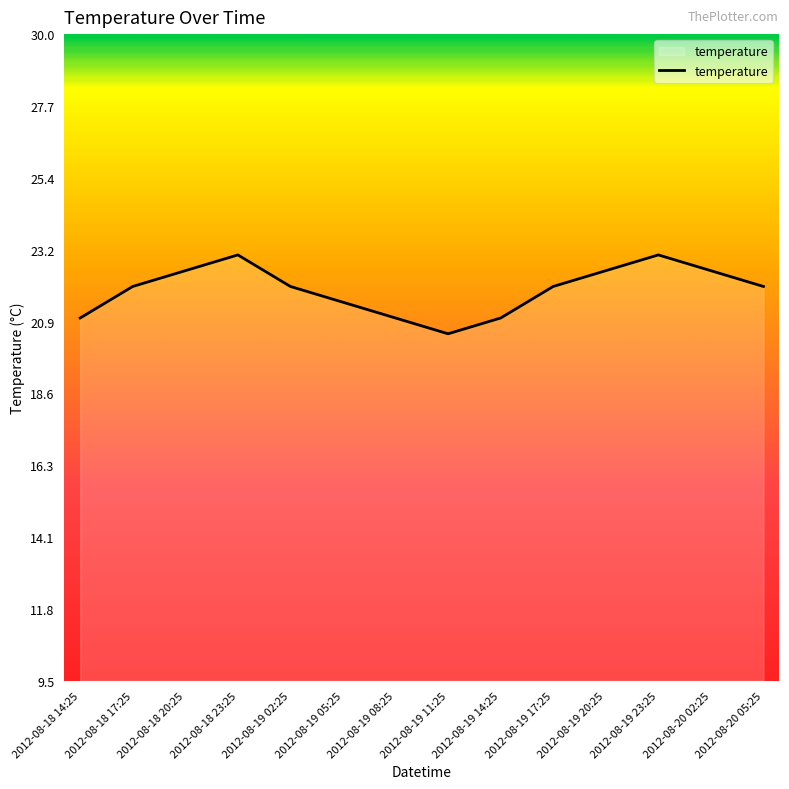

How many values are between 21 and 22?

8